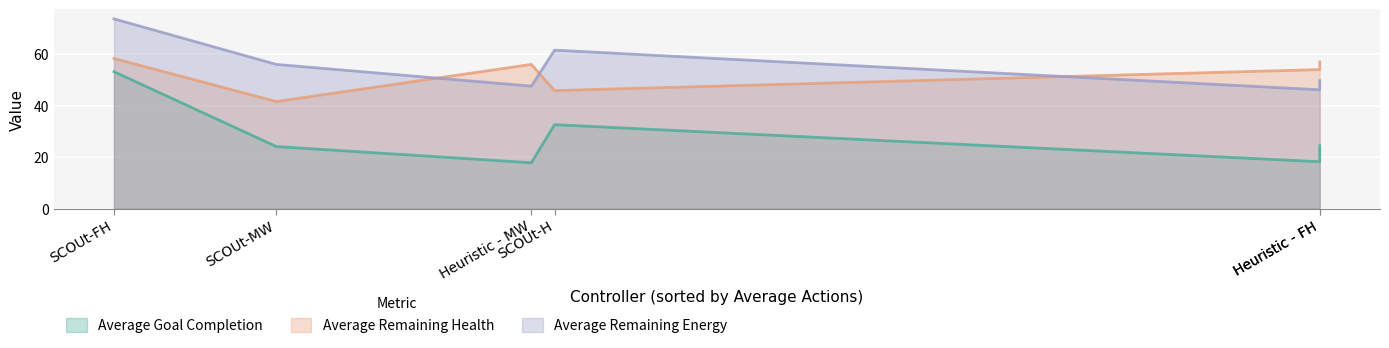

True or false: Average Goal Completion and Average Remaining Health intersect in this chart.

False